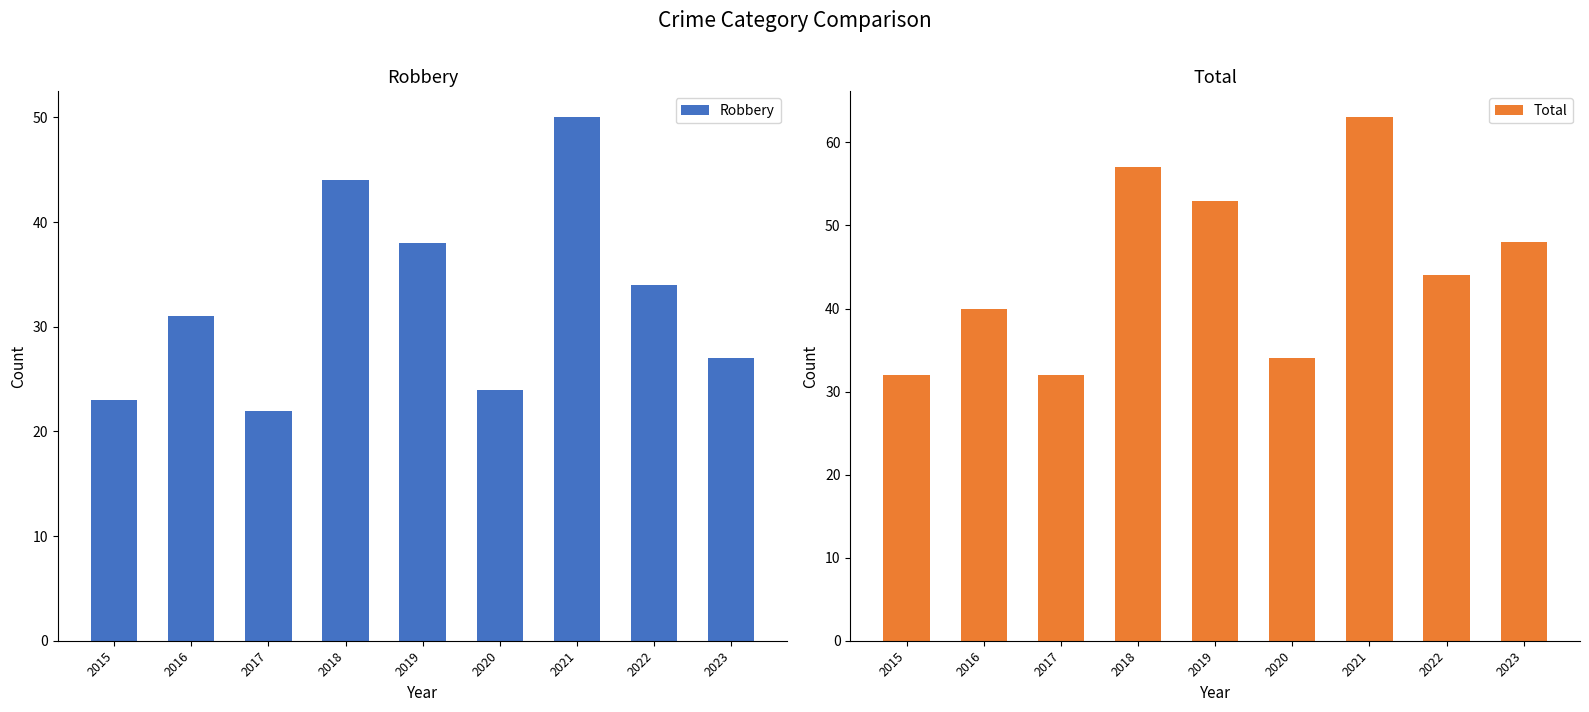

True or false: Robbery has a value of 38 at 2019.

True